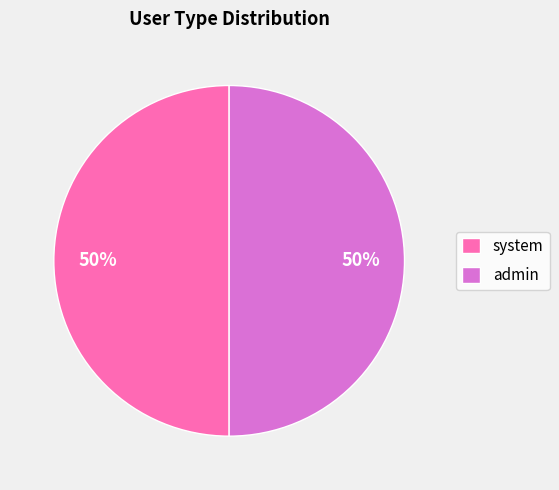

True or false: admin accounts for 50% of the total.

True